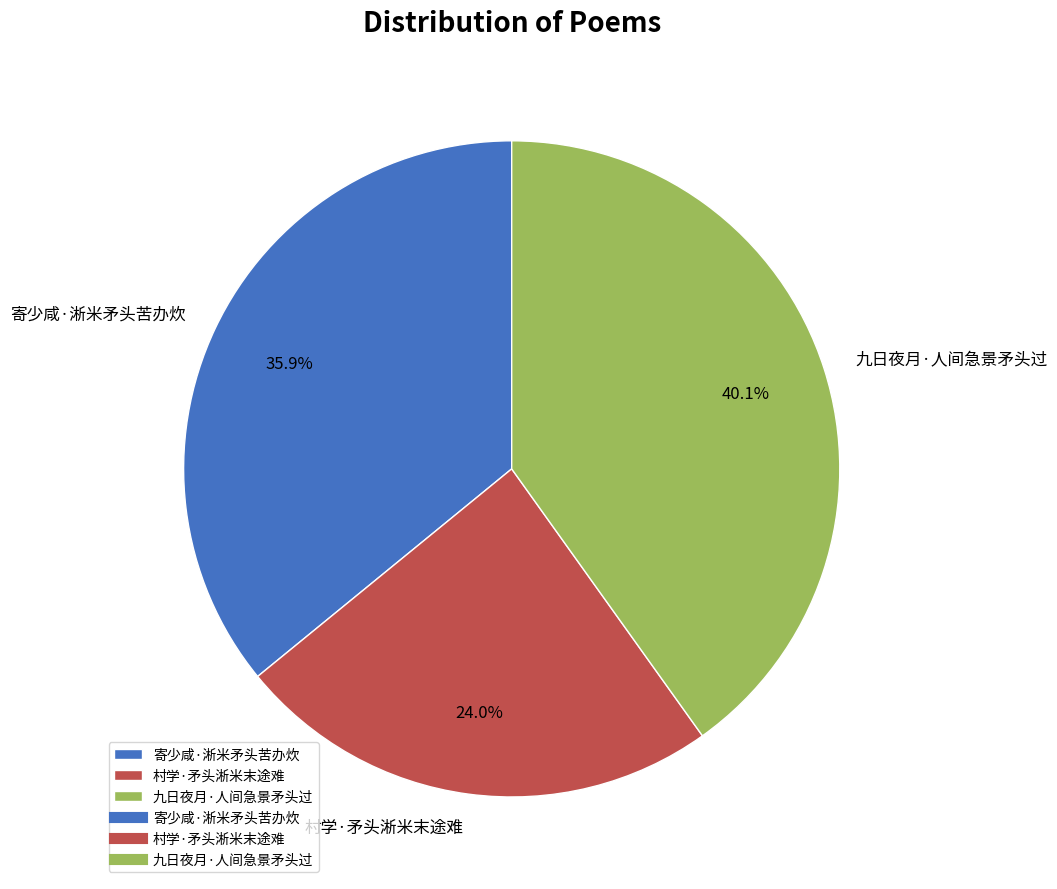

Between 九日夜月·人间急景矛头过 and 村学·矛头淅米末途难, which is larger?

九日夜月·人间急景矛头过